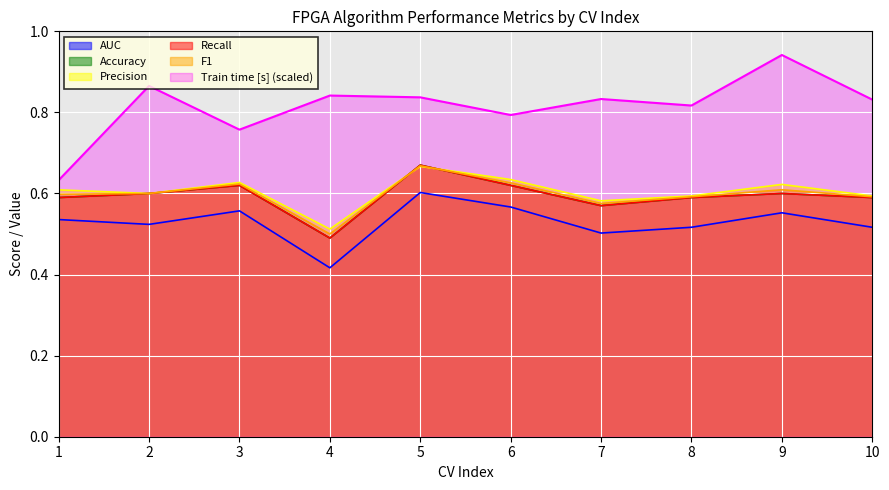

At which label is F1 closest to 0?

4